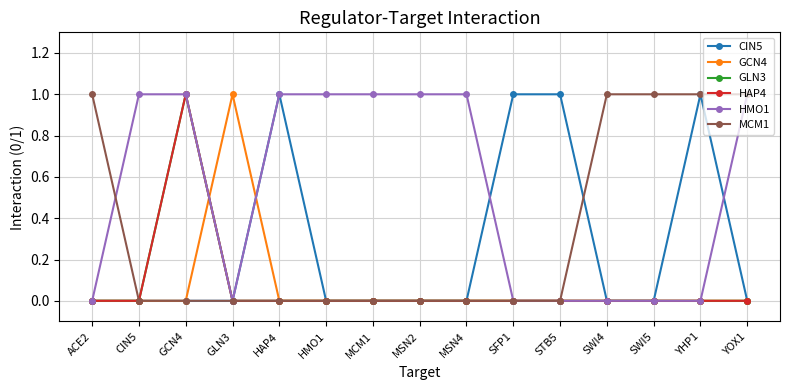

At GCN4, list the series in order from smallest to largest.

CIN5, GCN4, MCM1, GLN3, HAP4, HMO1